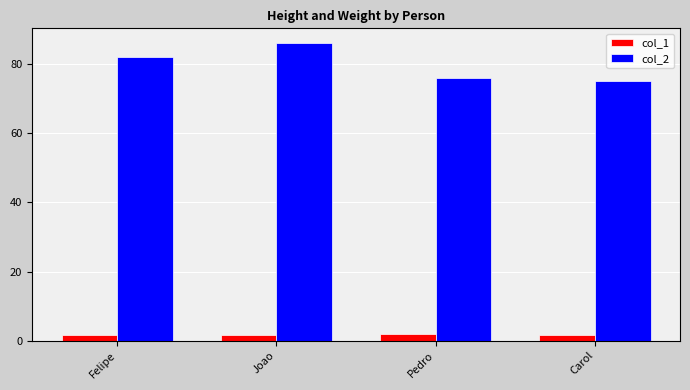

Which series has the widest spread of values?

col_2